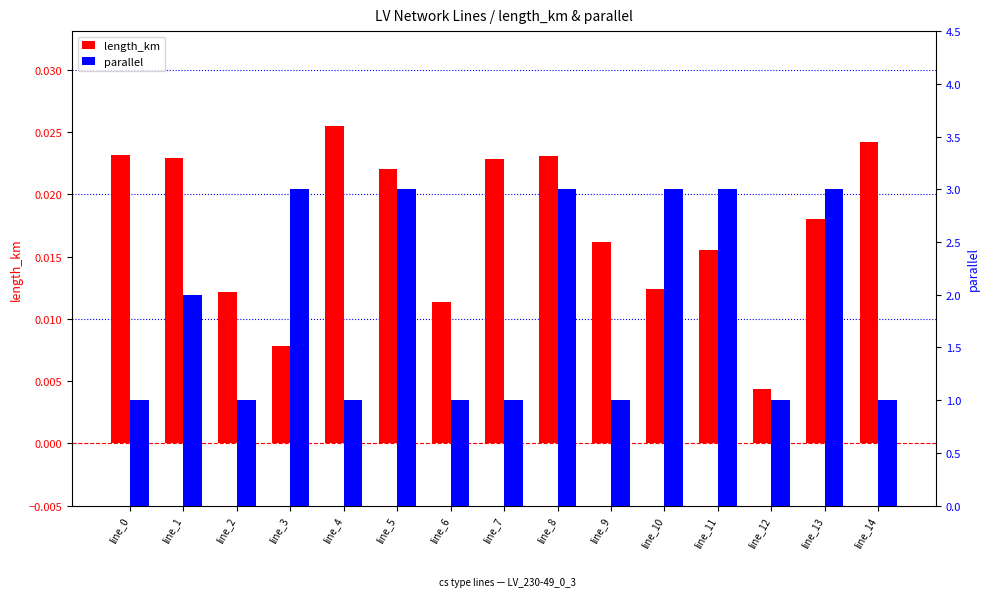

The value of length_km at line_6 is 0.0. True or false?

False